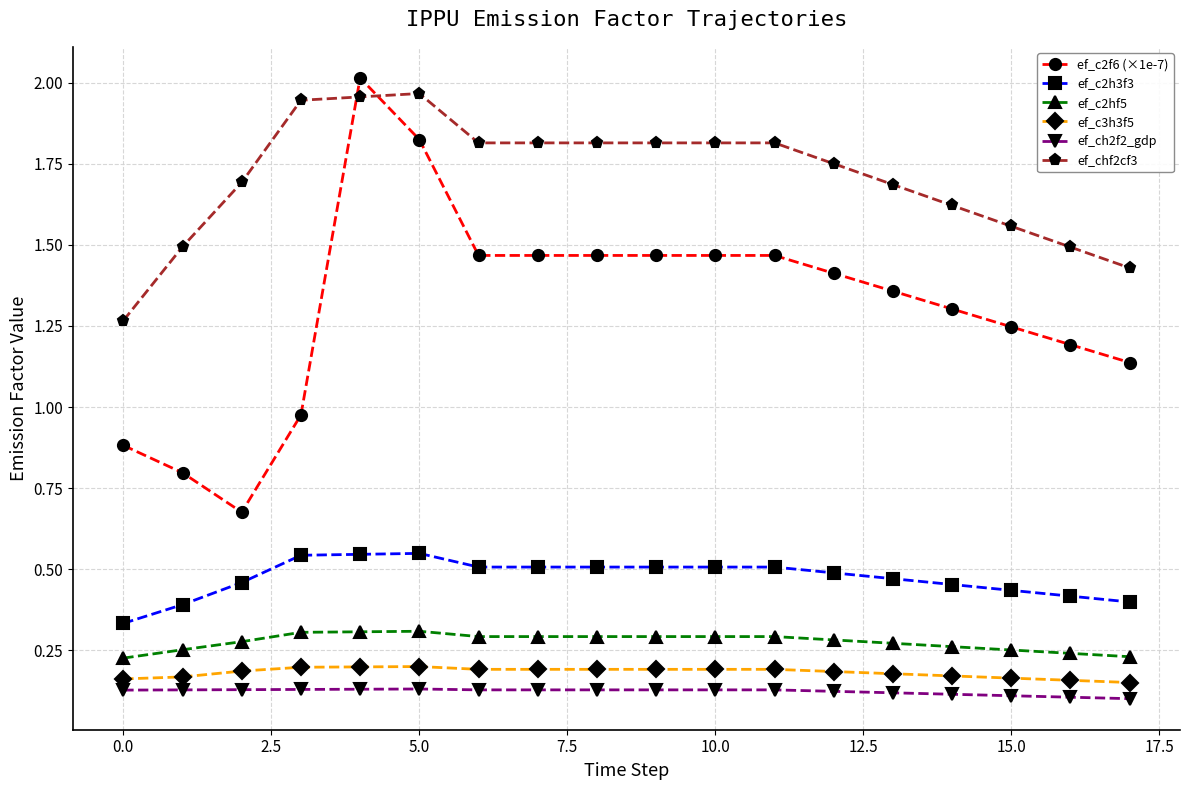

At how many categories does at least one series exceed 1?

18